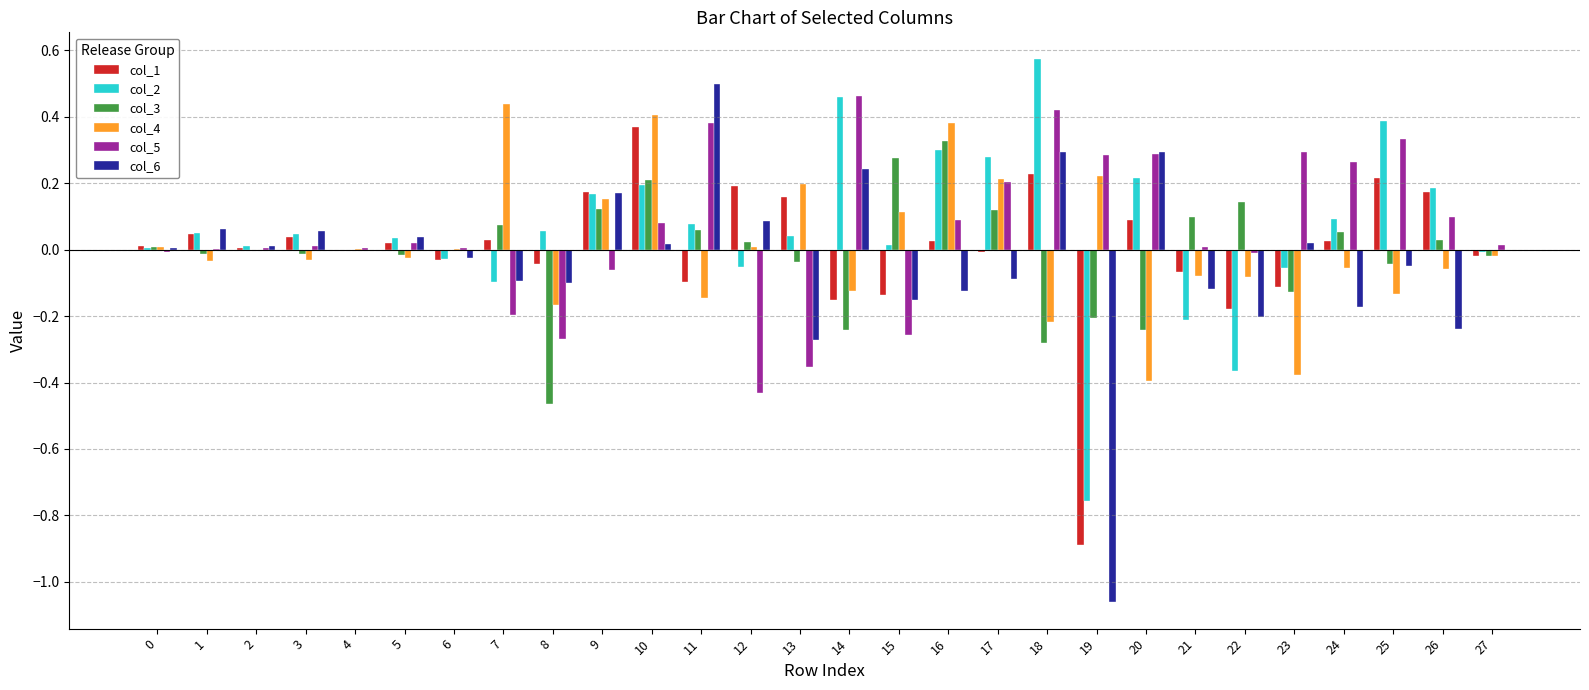

Is the value of col_4 at 21 greater than the value of col_2 at 19?

Yes